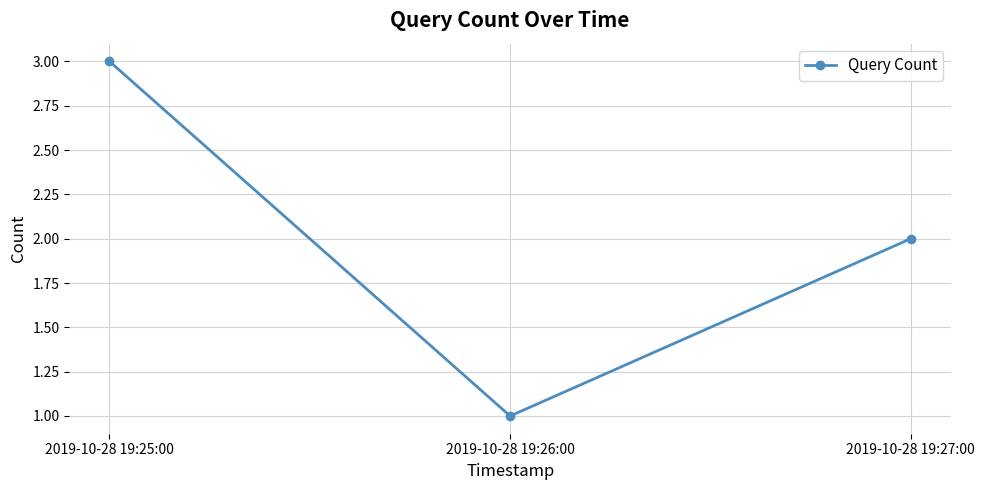

What is the difference between the maximum and minimum values?

2